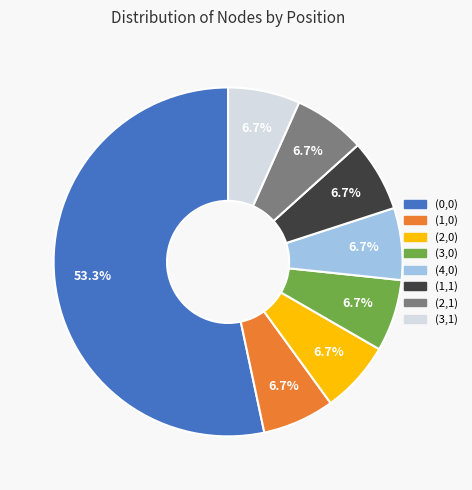

To the nearest percent, what is the difference between the largest and smallest slice percentages?

47%